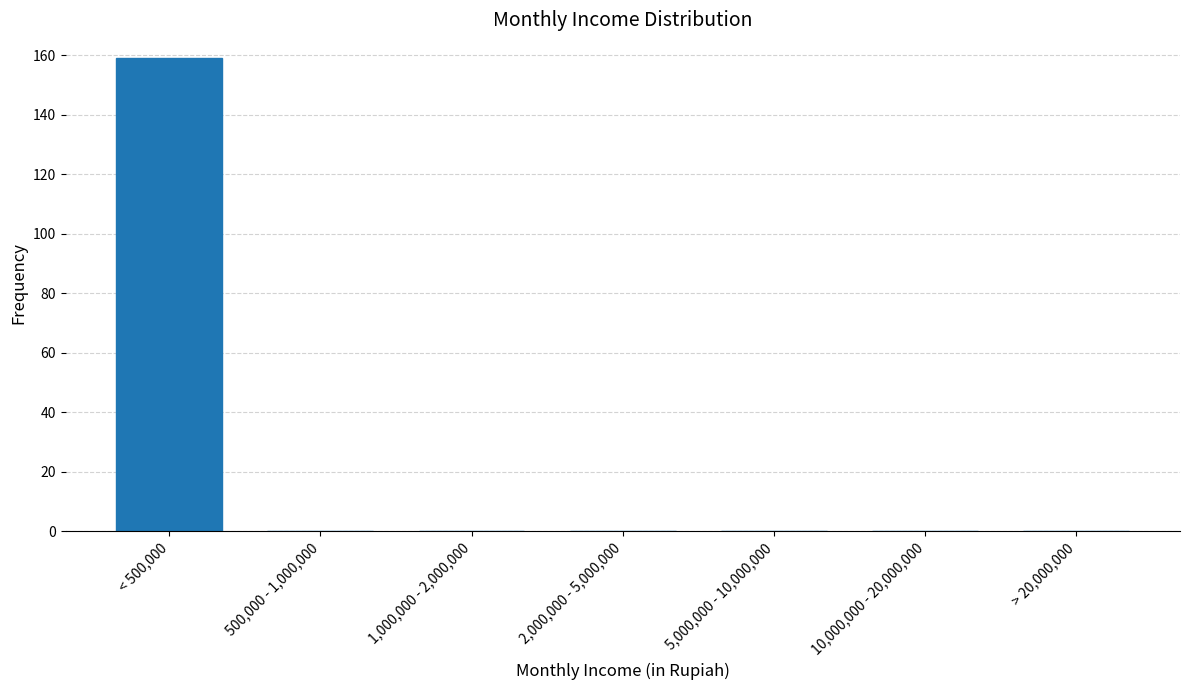

Reading left to right, transcribe all the data shown in this chart.

< 500,000=159	500,000 - 1,000,000=0	1,000,000 - 2,000,000=0	2,000,000 - 5,000,000=0	5,000,000 - 10,000,000=0	10,000,000 - 20,000,000=0	> 20,000,000=0